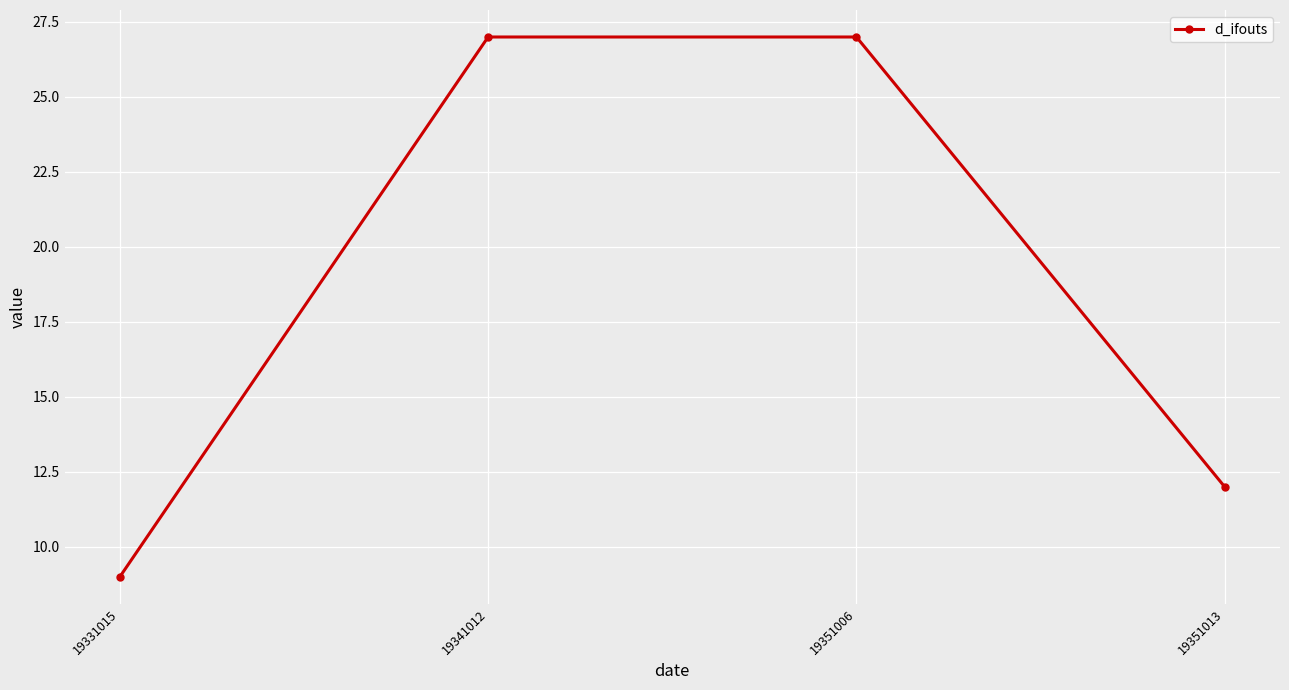

Reading left to right, list all the values displayed in this chart.

9	27	27	12